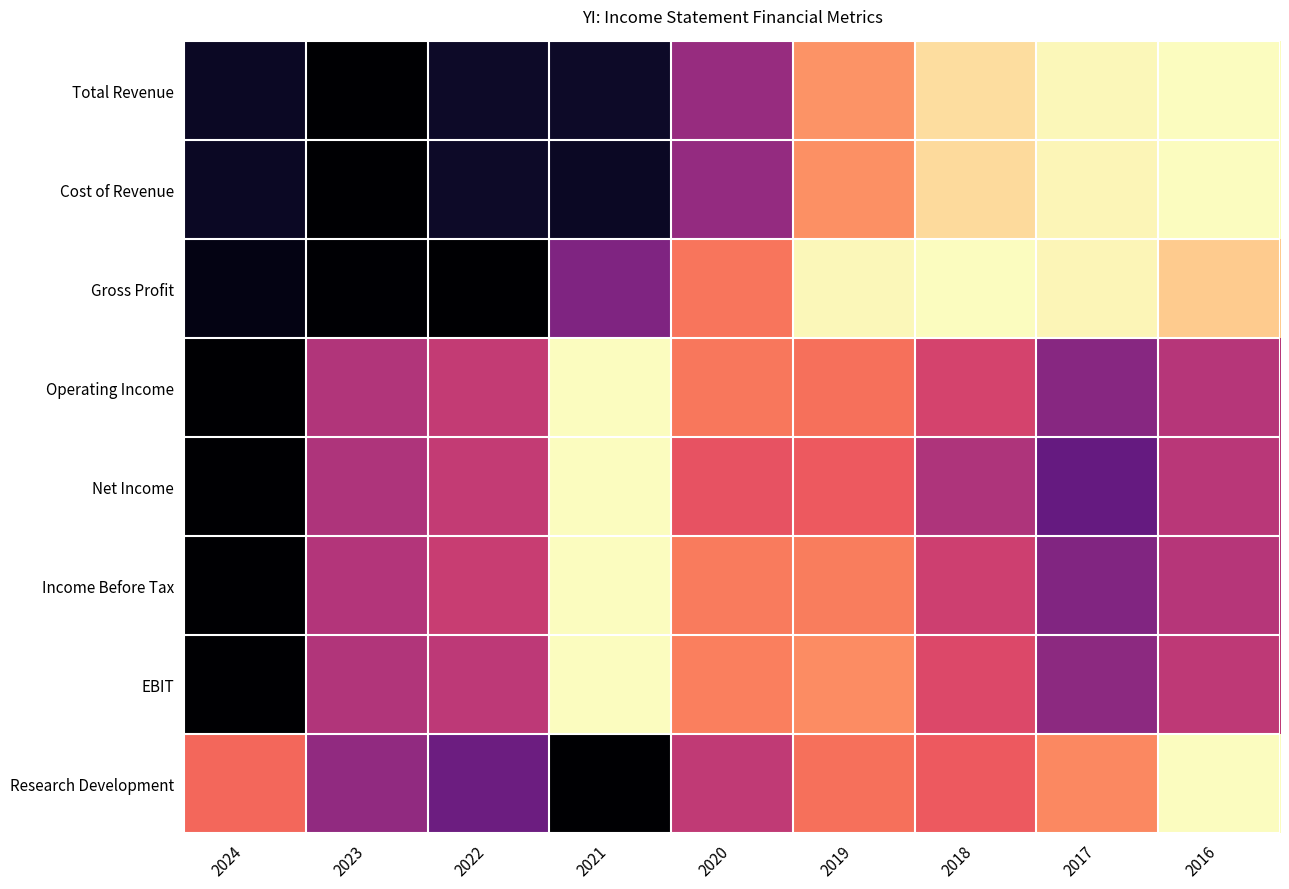

At how many categories does at least one series exceed 0?

9